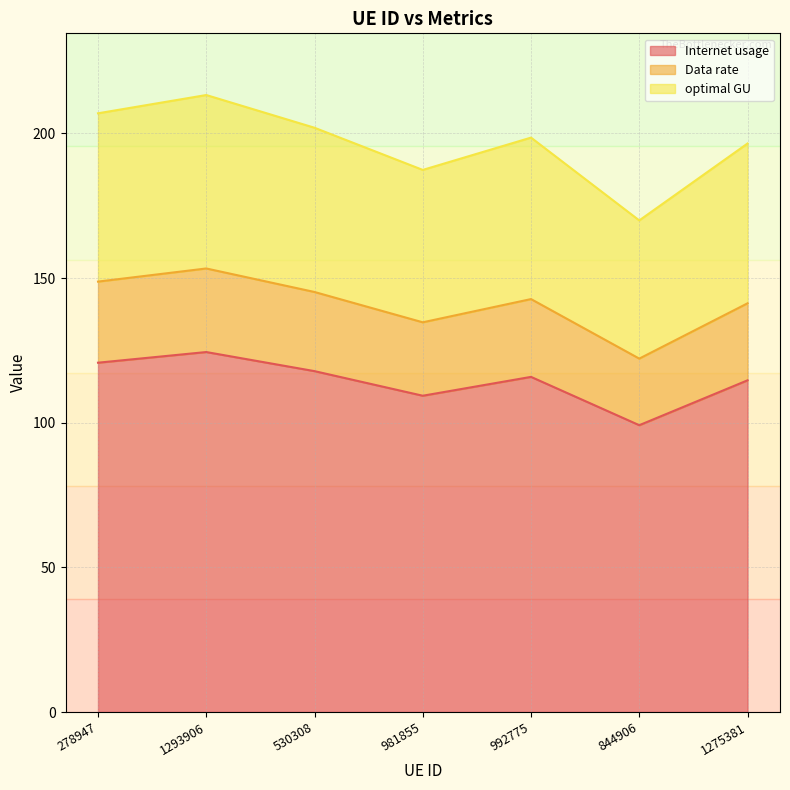

Which label corresponds to the smallest value in the chart?

844906